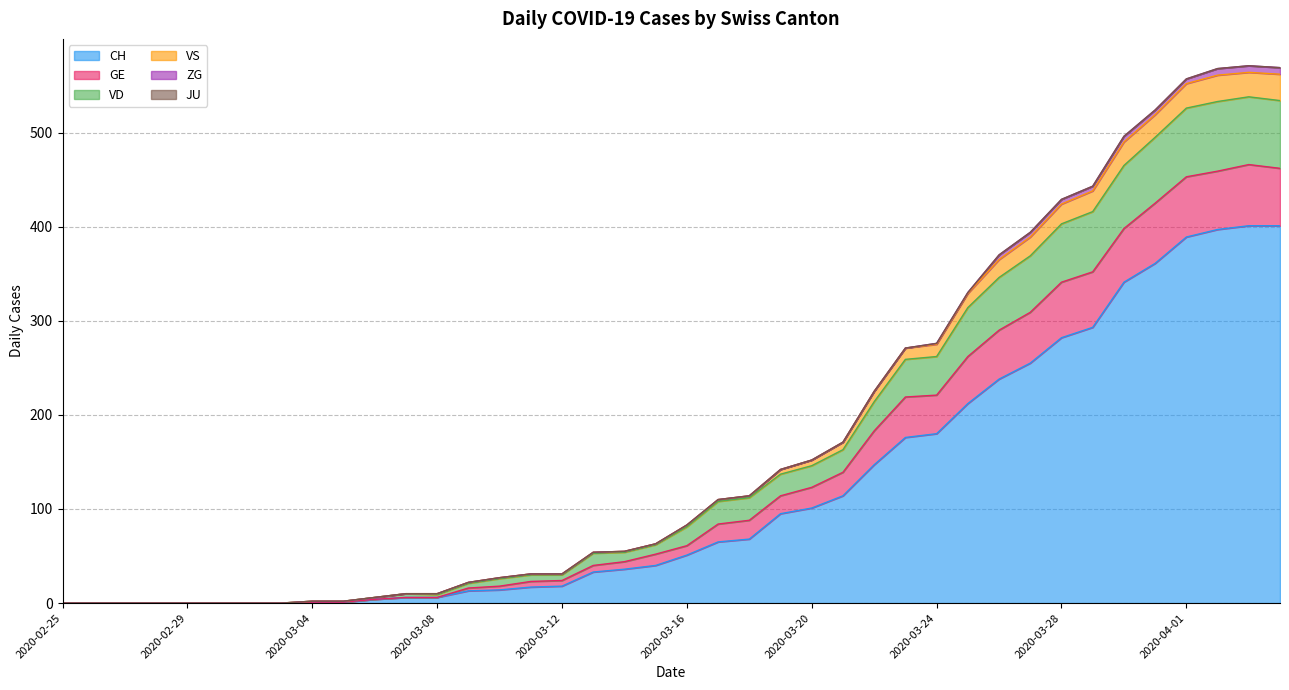

What is the highest value of the CH series?

401